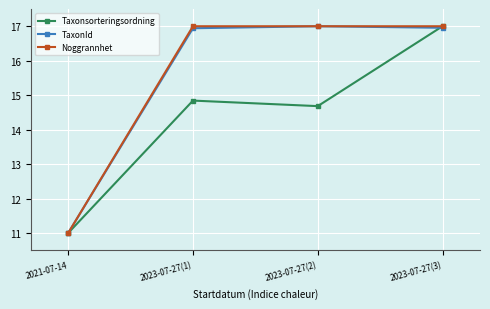

What is the average value of the Taxonsorteringsordning series?

14.4